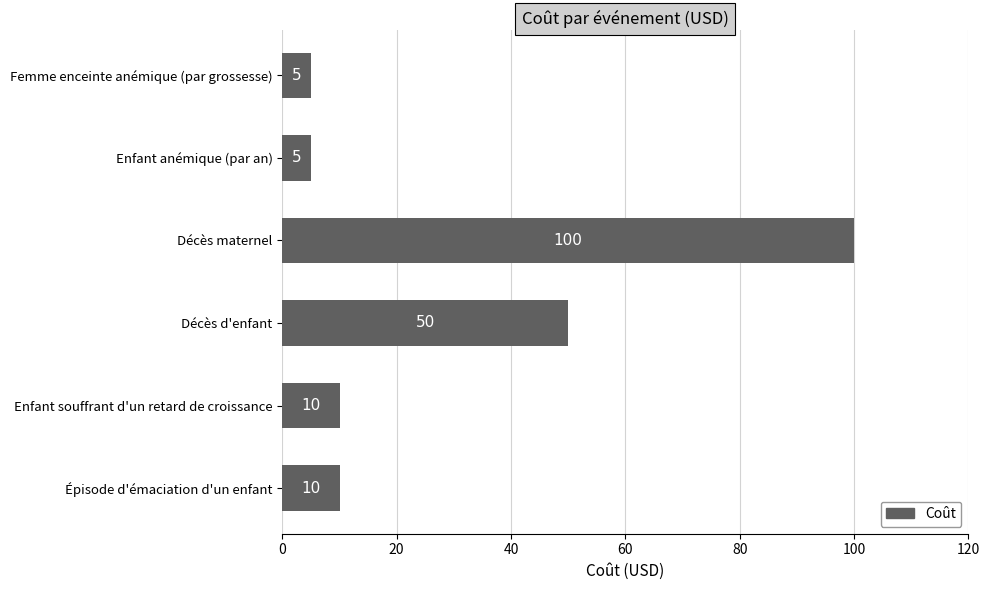

The chart shows a value of 5 at Femme enceinte anémique (par grossesse). True or false?

True